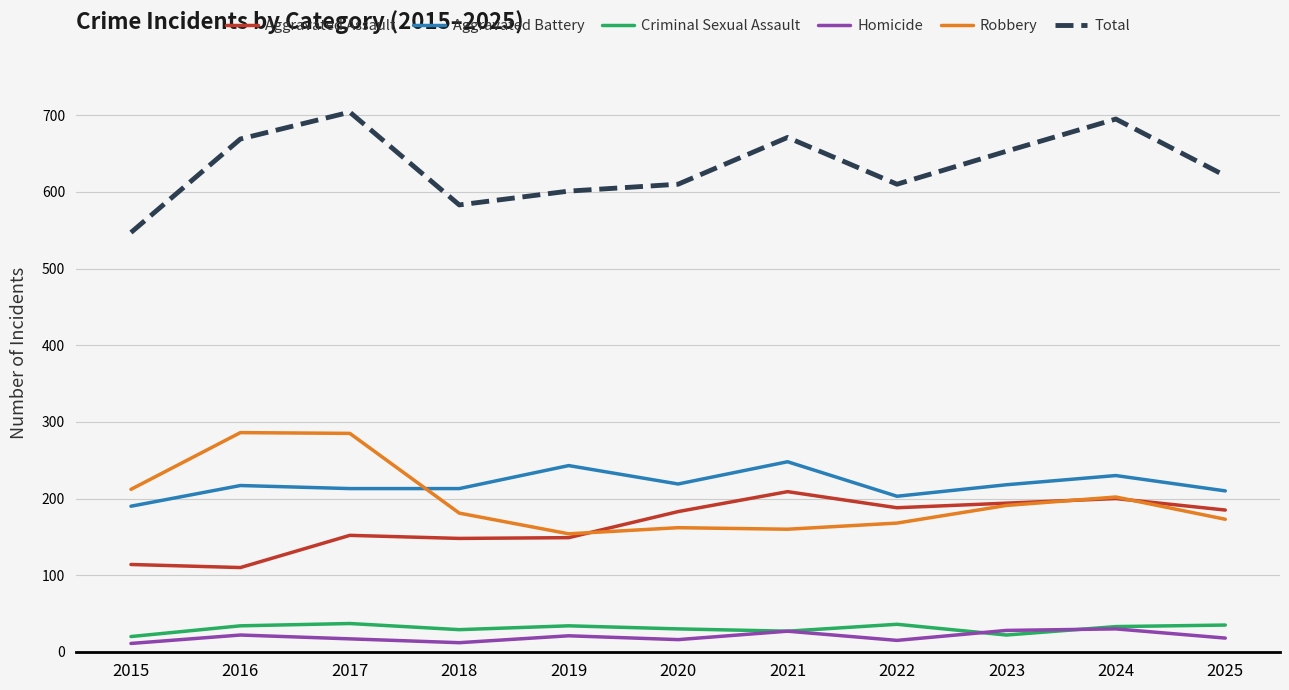

Is the value of Criminal Sexual Assault at 2024 greater than the value of Robbery at 2015?

No